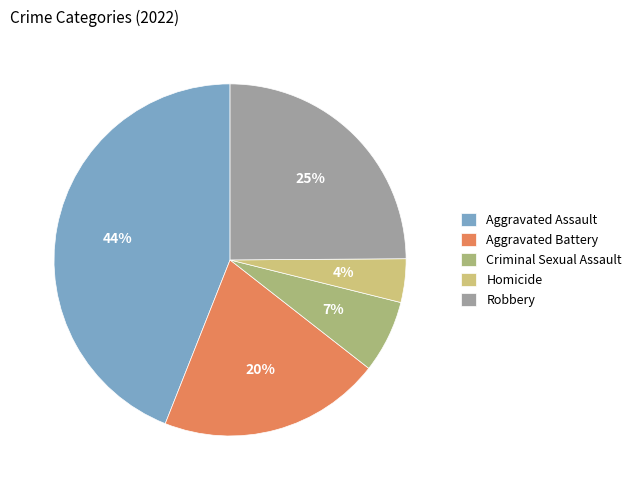

Between Criminal Sexual Assault and Robbery, which is larger?

Robbery